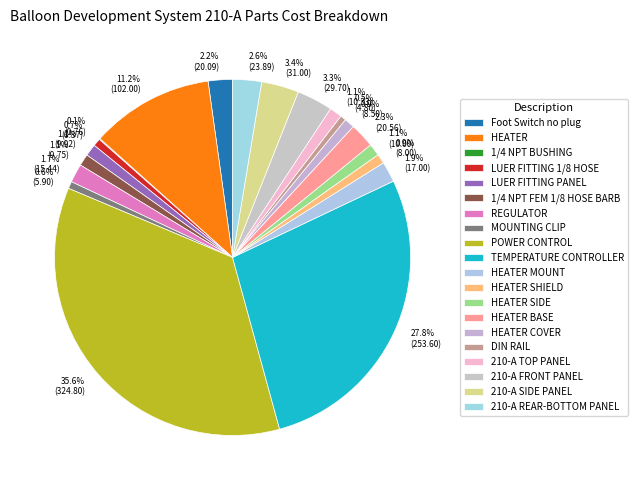

Approximately how many times larger is the value at LUER FITTING PANEL compared to DIN RAIL?

2.1